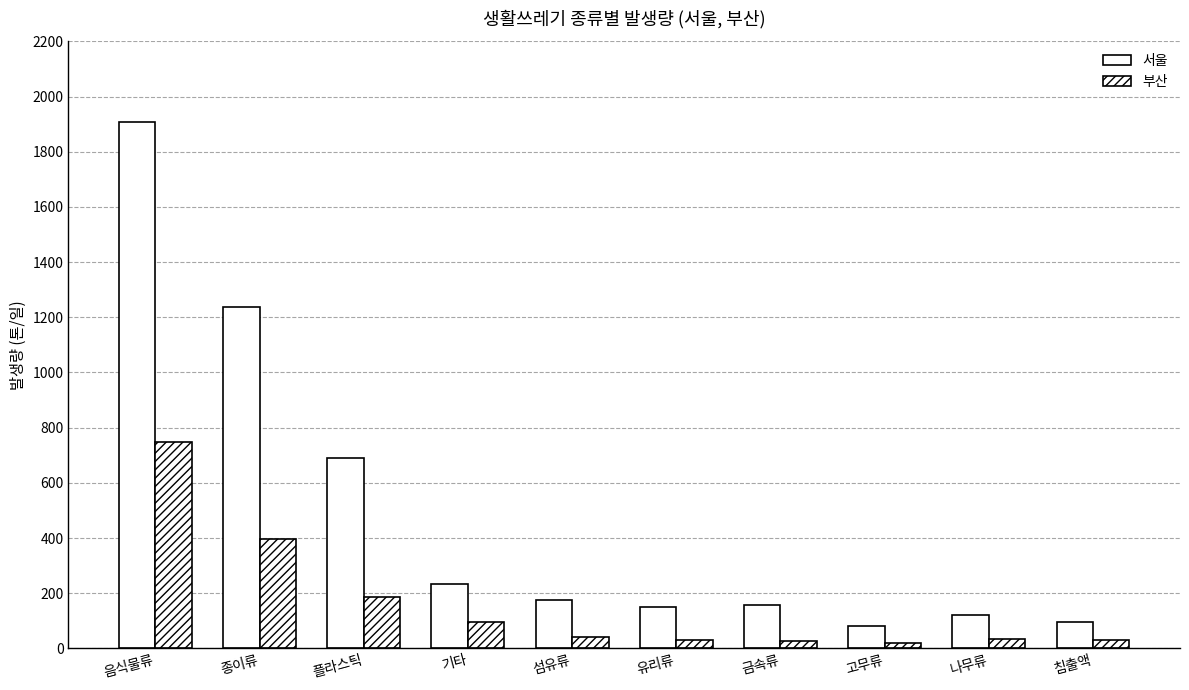

Which series has the largest range (max minus min)?

서울